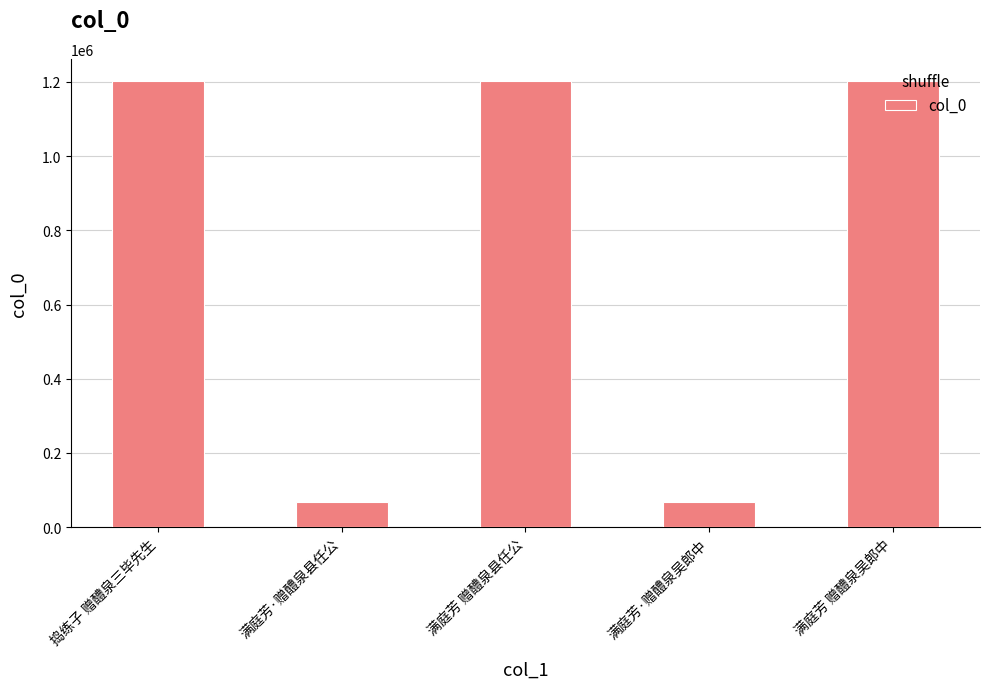

What is the ratio of the value at 满庭芳 赠醴泉县任公 to the value at 满庭芳 赠醴泉吴郎中?

1.0